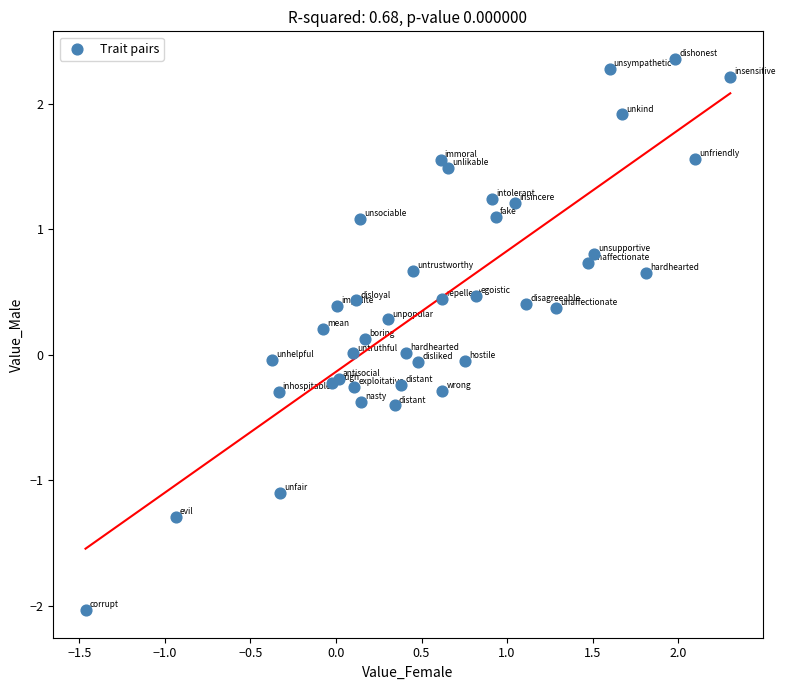

What is the range of X values (max minus min)?

3.8